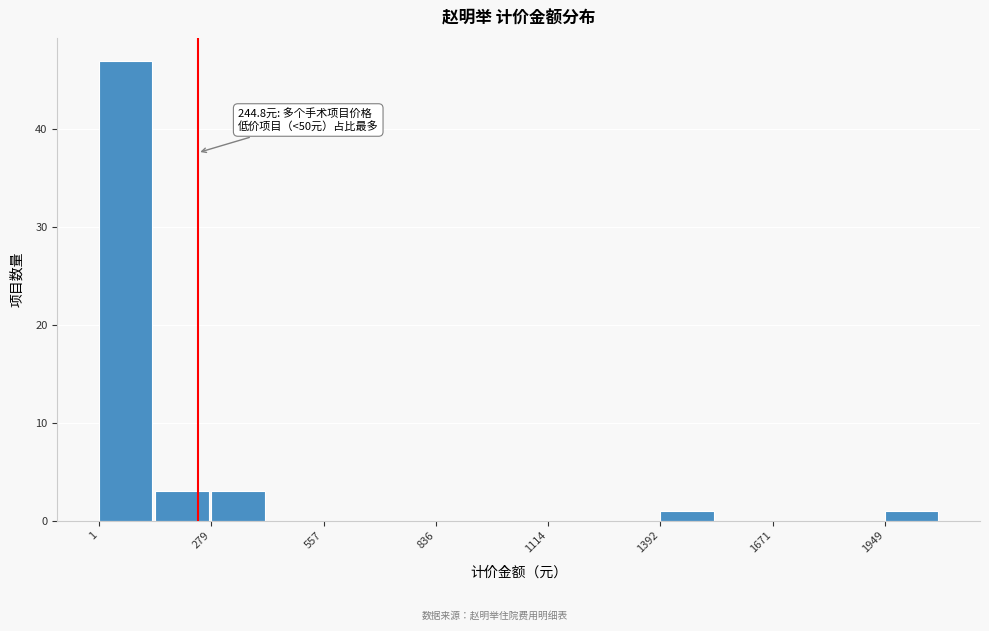

Read against the x-axis, roughly where is the centre of the tallest bar?

50